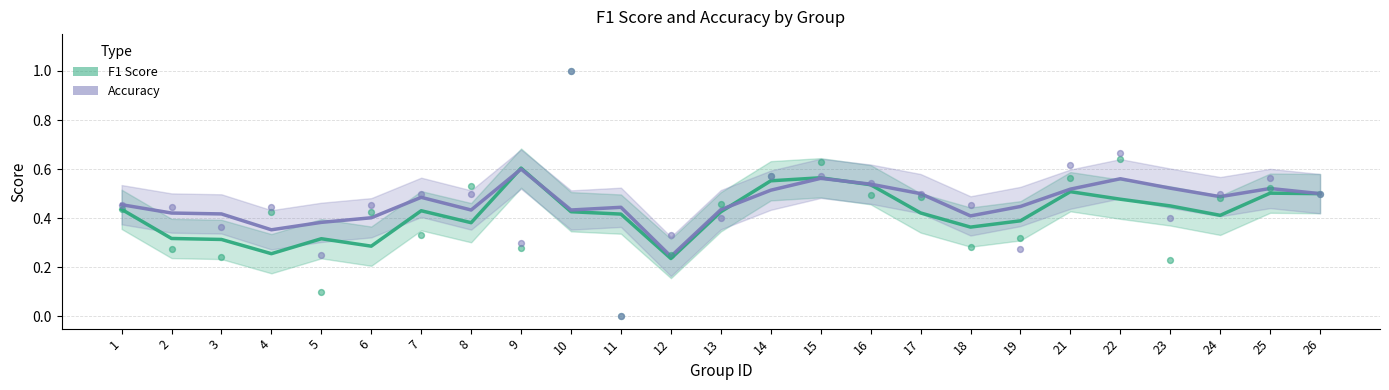

Is the value of f1 at 2 greater than the value of accuracy at 10?

No